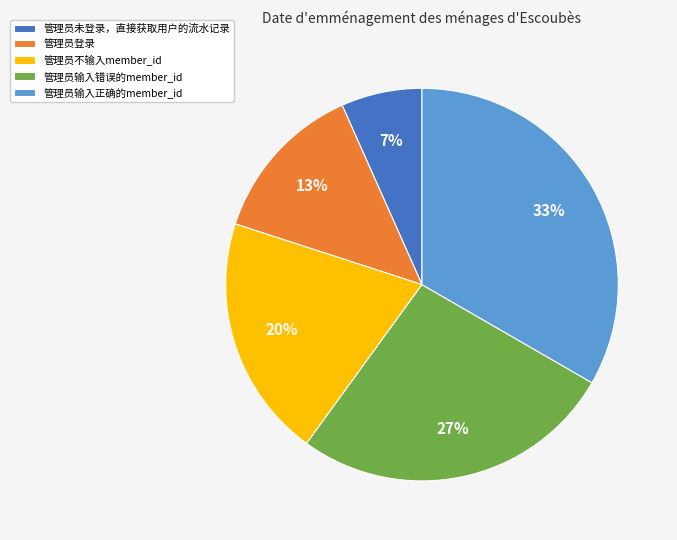

Rank the categories by value from lowest to highest.

管理员未登录，直接获取用户的流水记录, 管理员登录, 管理员不输入member_id, 管理员输入错误的member_id, 管理员输入正确的member_id